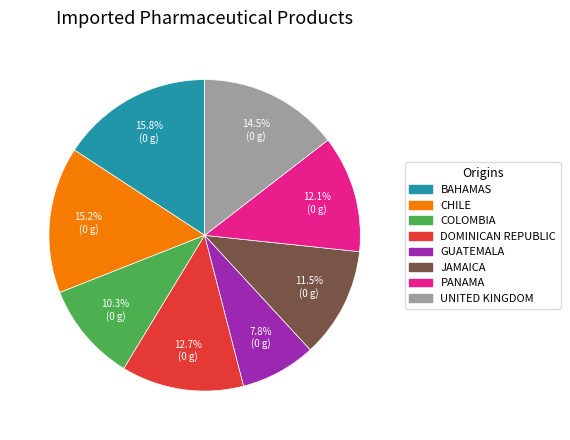

Is there any slice that represents more than half of the pie?

No